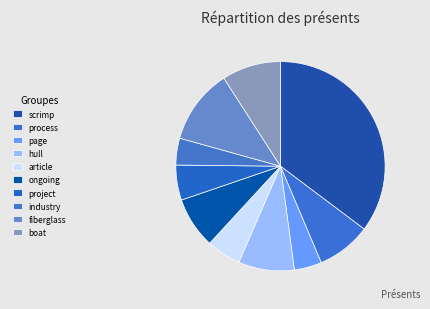

True or false: fiberglass accounts for 4% of the total.

False